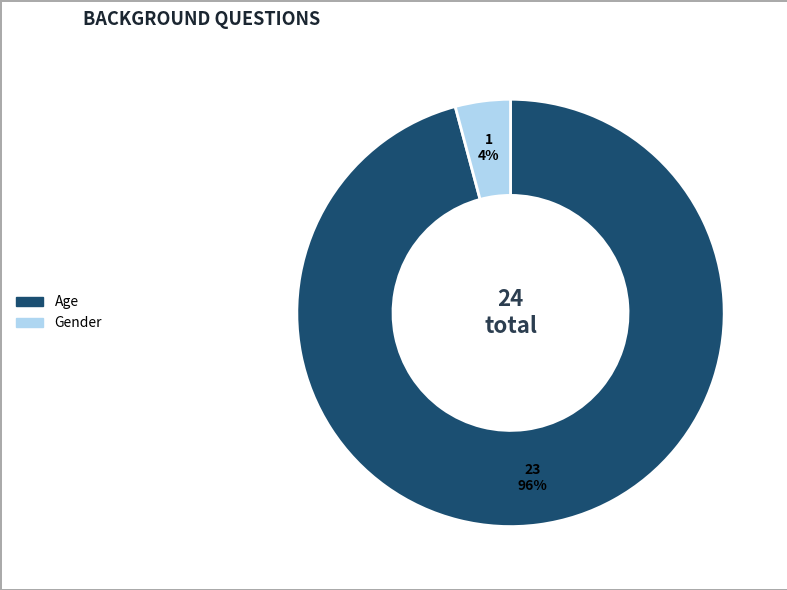

Is the sum of Gender and Age greater than half?

Yes